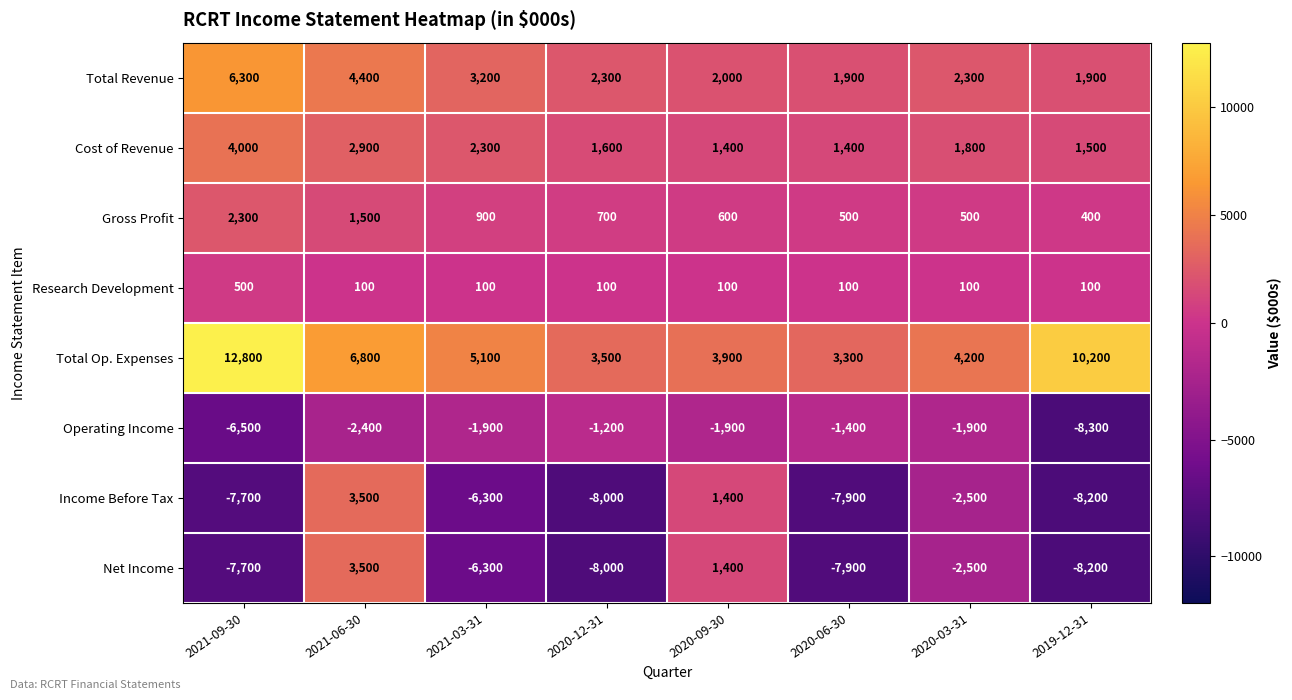

True or false: Total Revenue has a value of 2993 at 2020-12-31.

False